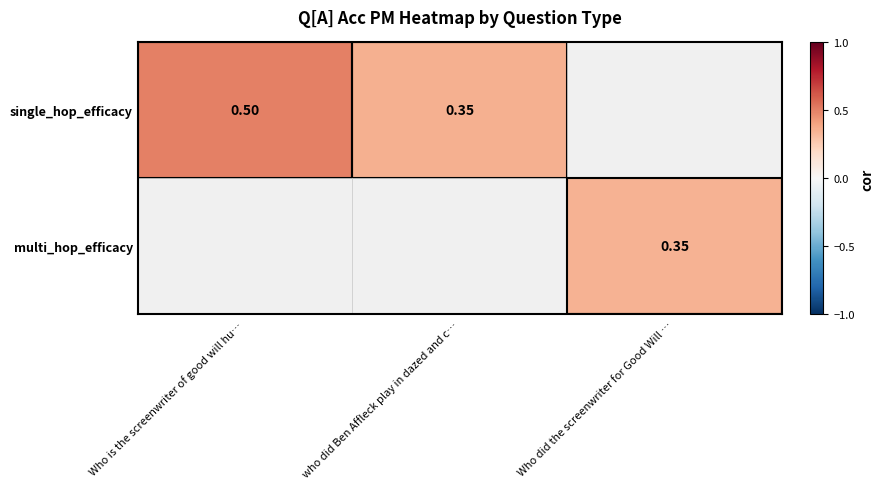

Between Who did the screenwriter for Good Will … and Who is the screenwriter of good will hu…, which is larger?

Who is the screenwriter of good will hu…